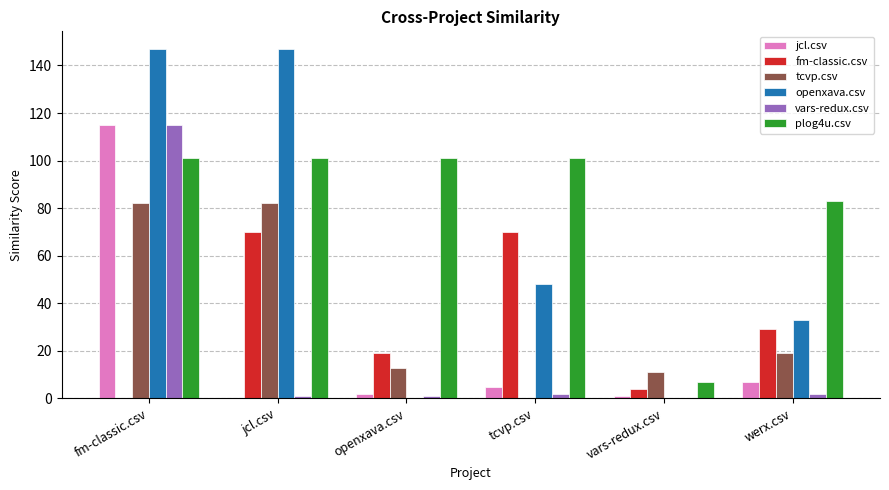

What are all the series names shown in the legend?

jcl.csv, fm-classic.csv, tcvp.csv, openxava.csv, vars-redux.csv, plog4u.csv